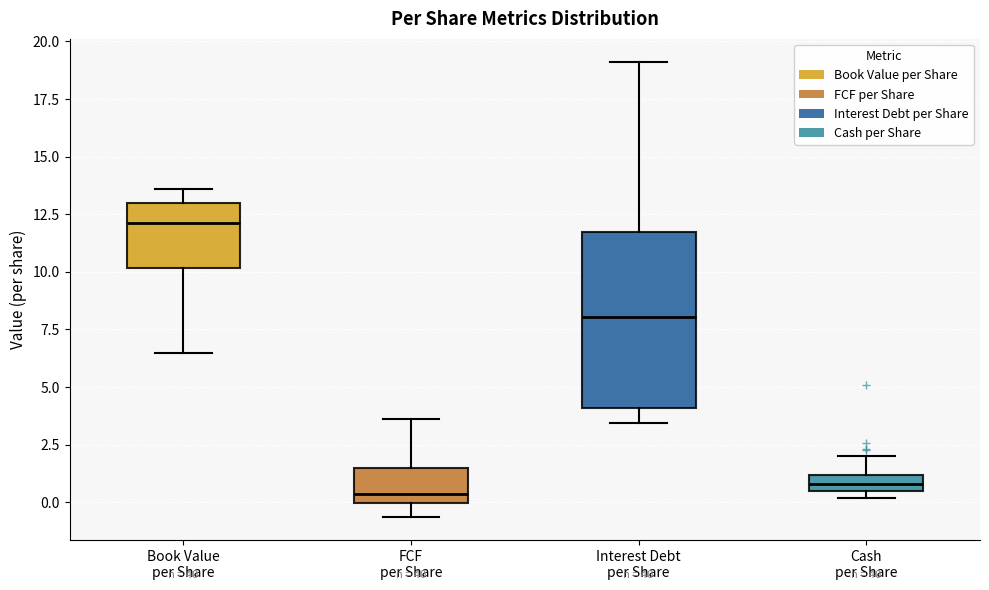

Where is the upper edge of the box for Cash per Share on the y-axis? The values are not printed on the chart, so give them approximately, as read against the axis.

1.0